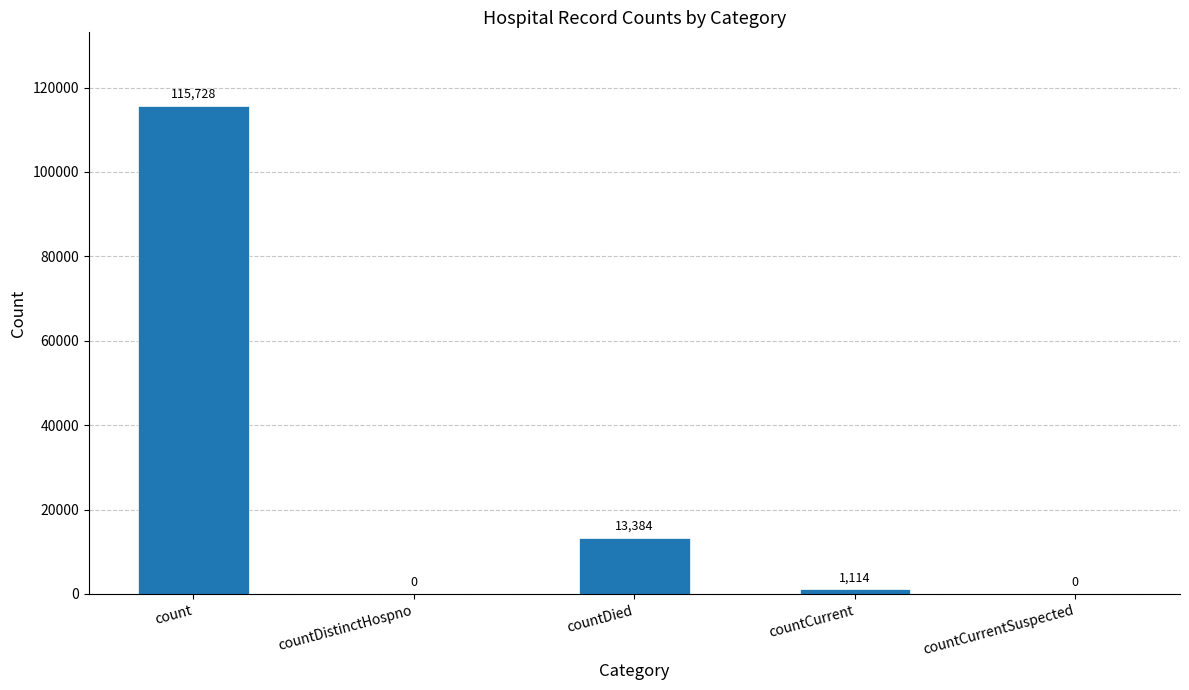

True or false: the data shows 0 at countCurrentSuspected.

True